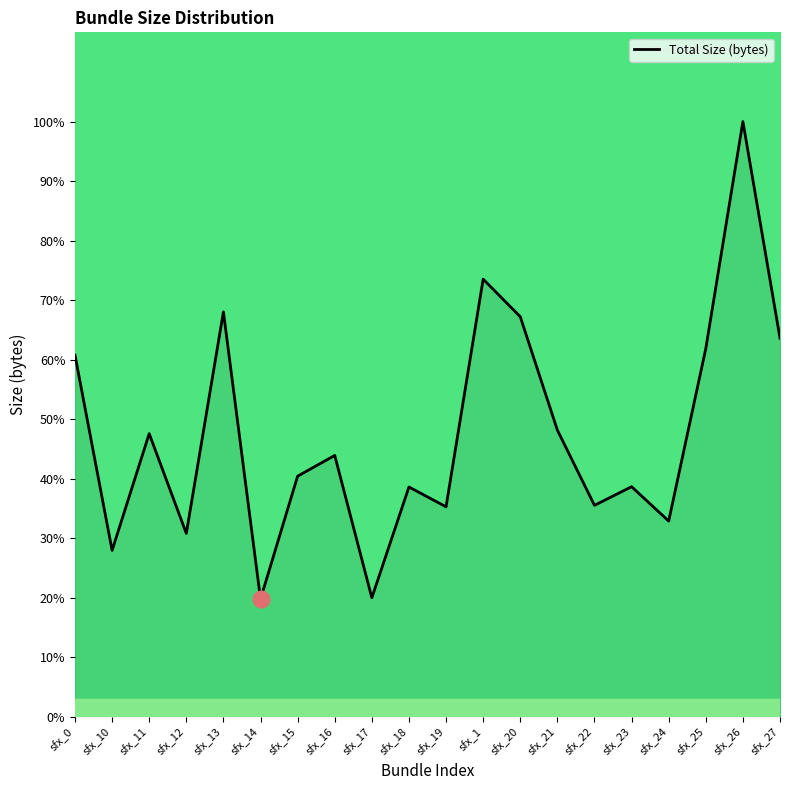

What is the ratio of the value at sfx_18 to the value at sfx_25?

0.6